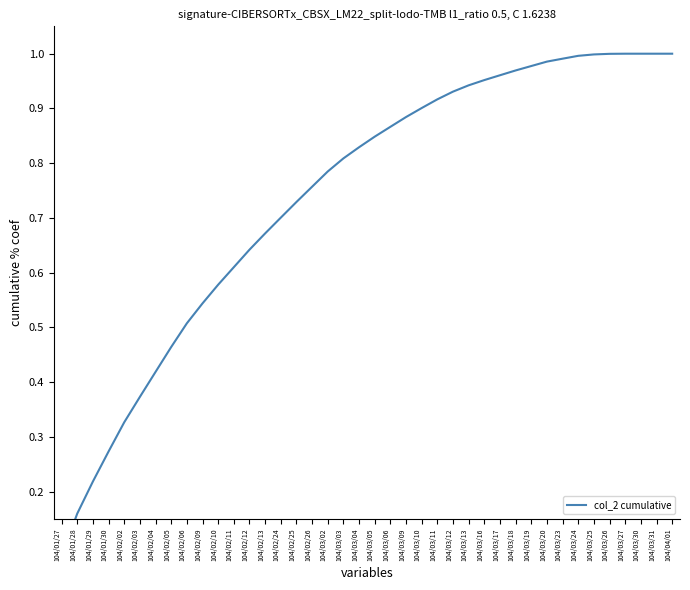

The chart shows a value of 1.6 at 104/03/20. True or false?

False